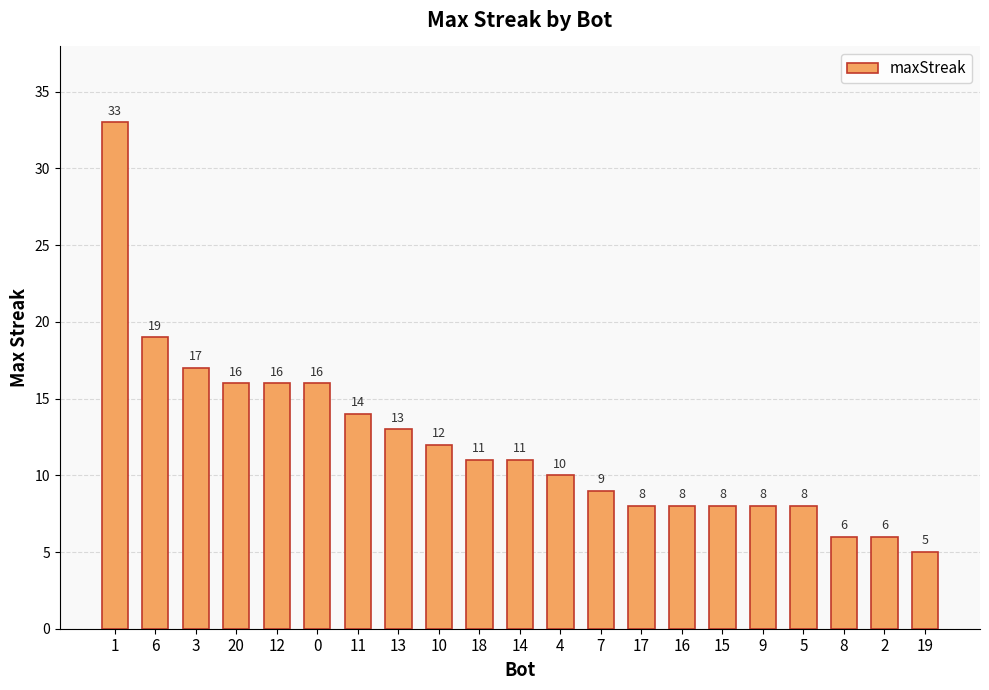

Does the chart contain any negative values?

No